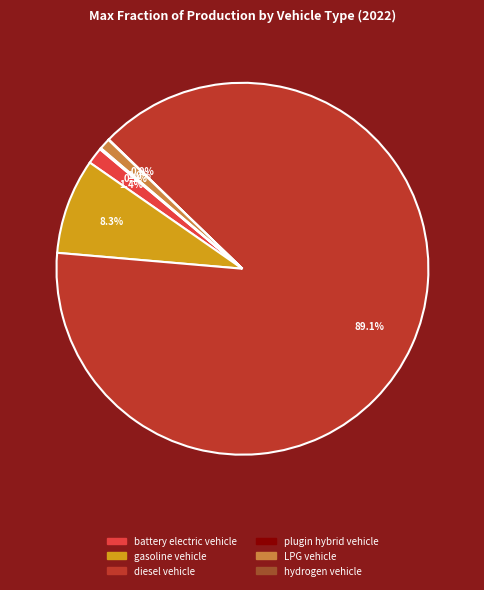

To the nearest percent, what is the average slice percentage?

17%